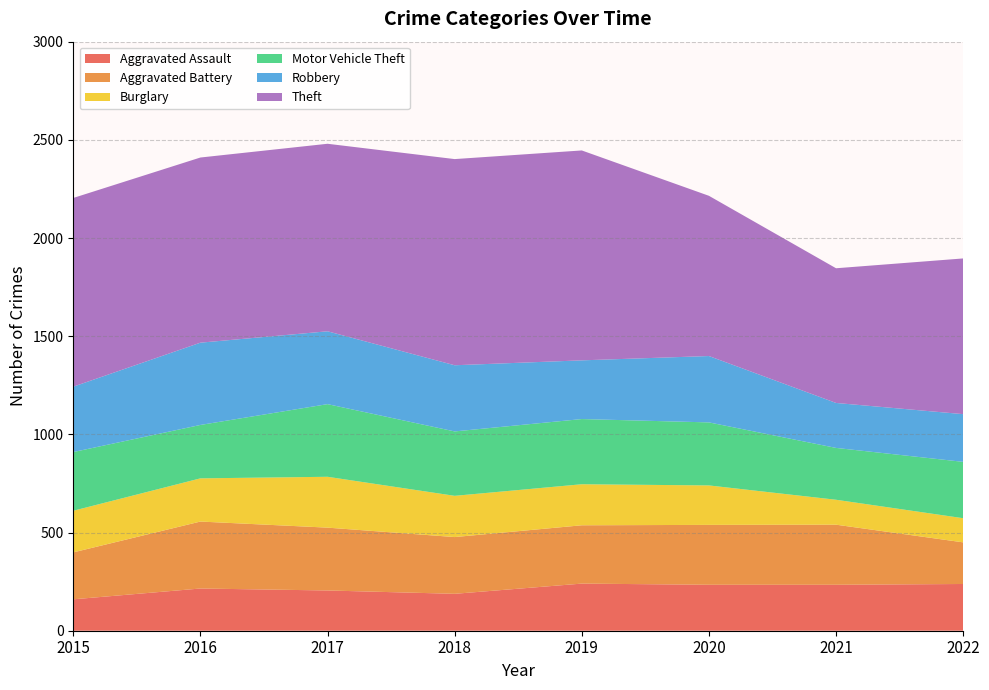

Reading left to right, extract all data points from this chart.

Aggravated Assault: 160	215	205	188	240	234	234	238
Aggravated Battery: 239	341	320	289	297	305	306	212
Burglary: 212	220	259	210	209	201	127	123
Motor Vehicle Theft: 299	272	370	328	332	321	264	287
Robbery: 333	419	371	337	299	338	229	243
Theft: 961	943	955	1050	1069	816	686	793